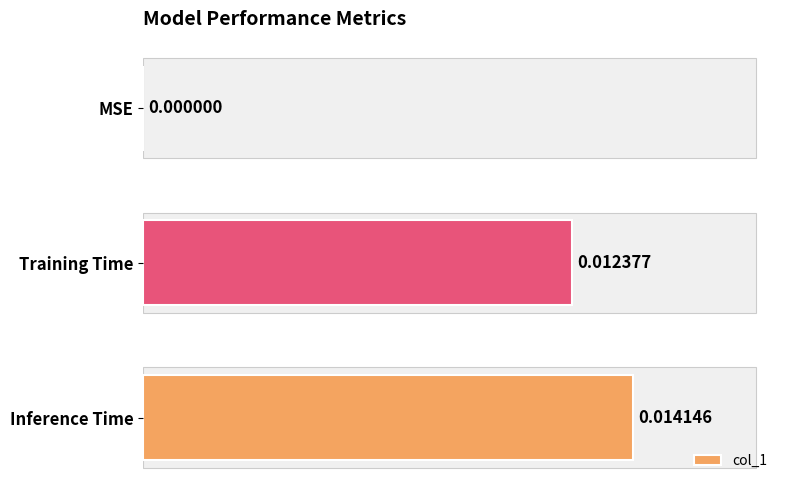

Count the number of categories in the chart.

3